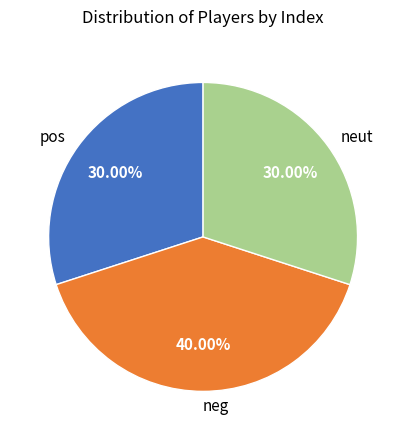

Which has a higher value, pos or neg?

neg